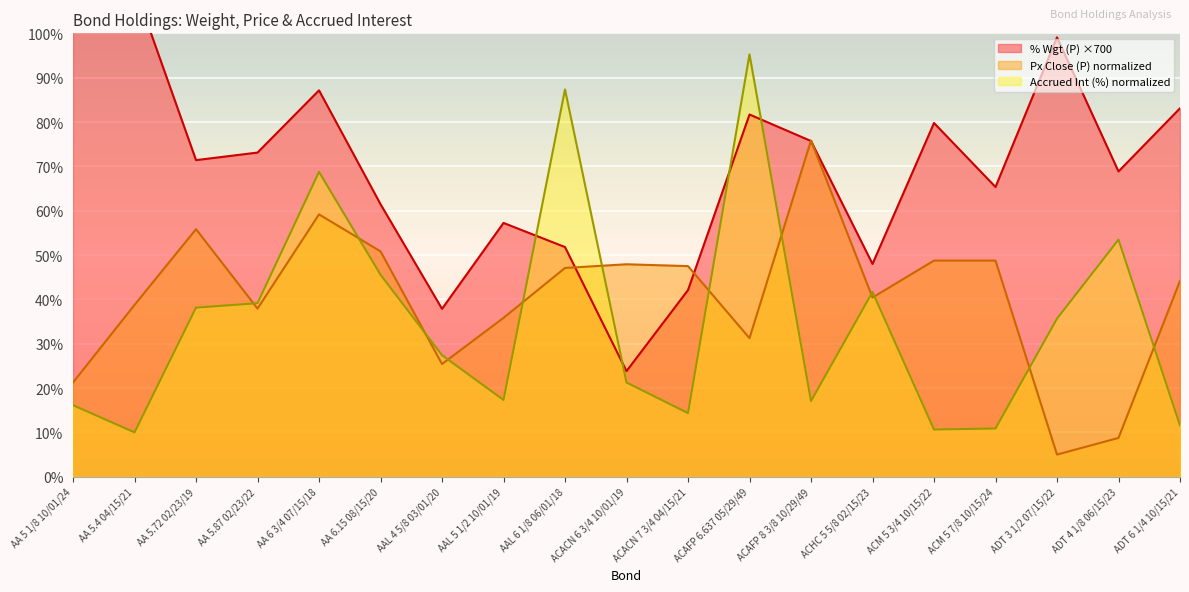

At which label does % Wgt (P) reach its peak?

AA 5.4 04/15/21